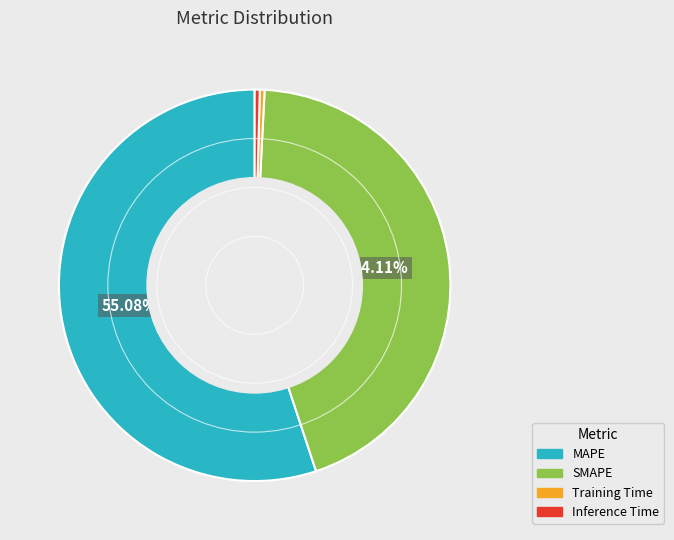

Which category has the biggest portion of the pie?

MAPE